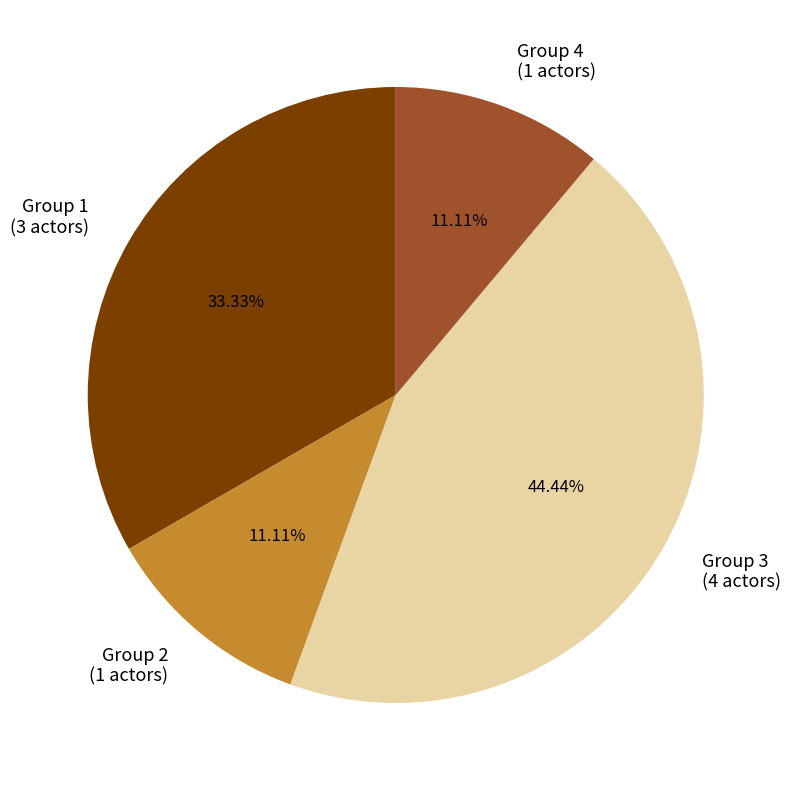

Which category has the biggest portion of the pie?

Group 3